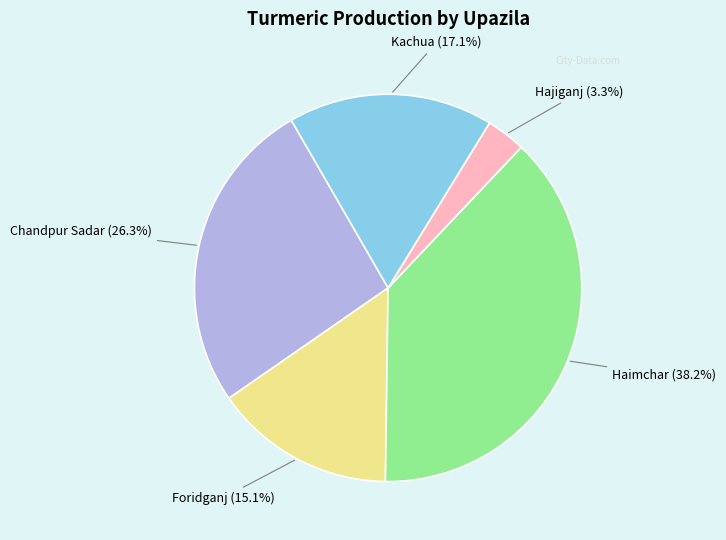

Is there any slice that represents more than half of the pie?

No